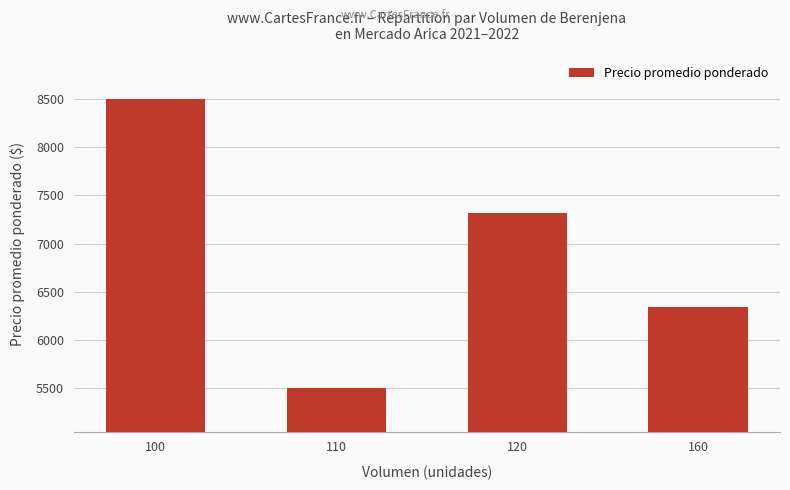

Between 160 and 120, which is larger?

120